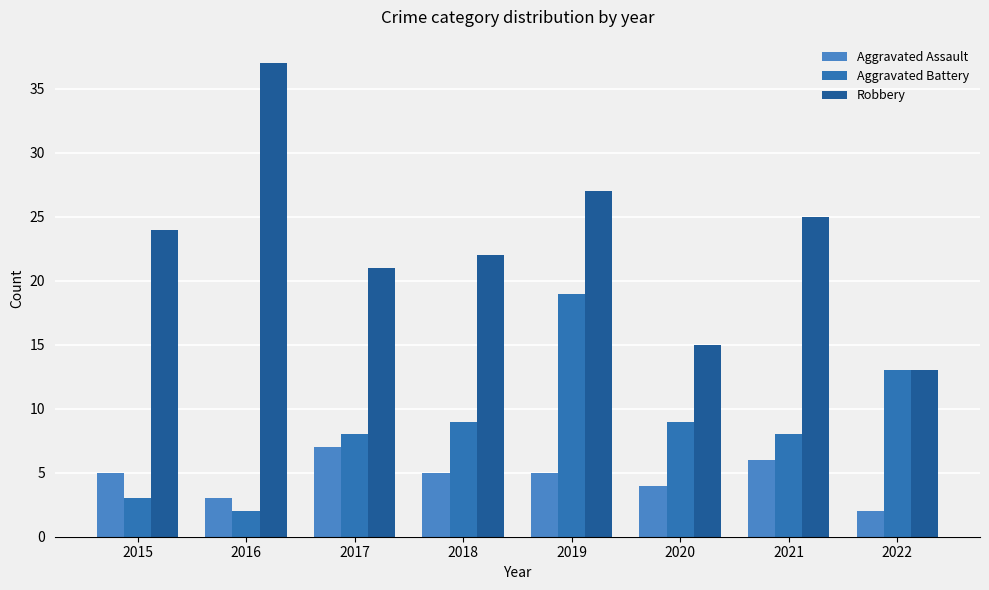

At which label is Robbery closest to 25?

2021